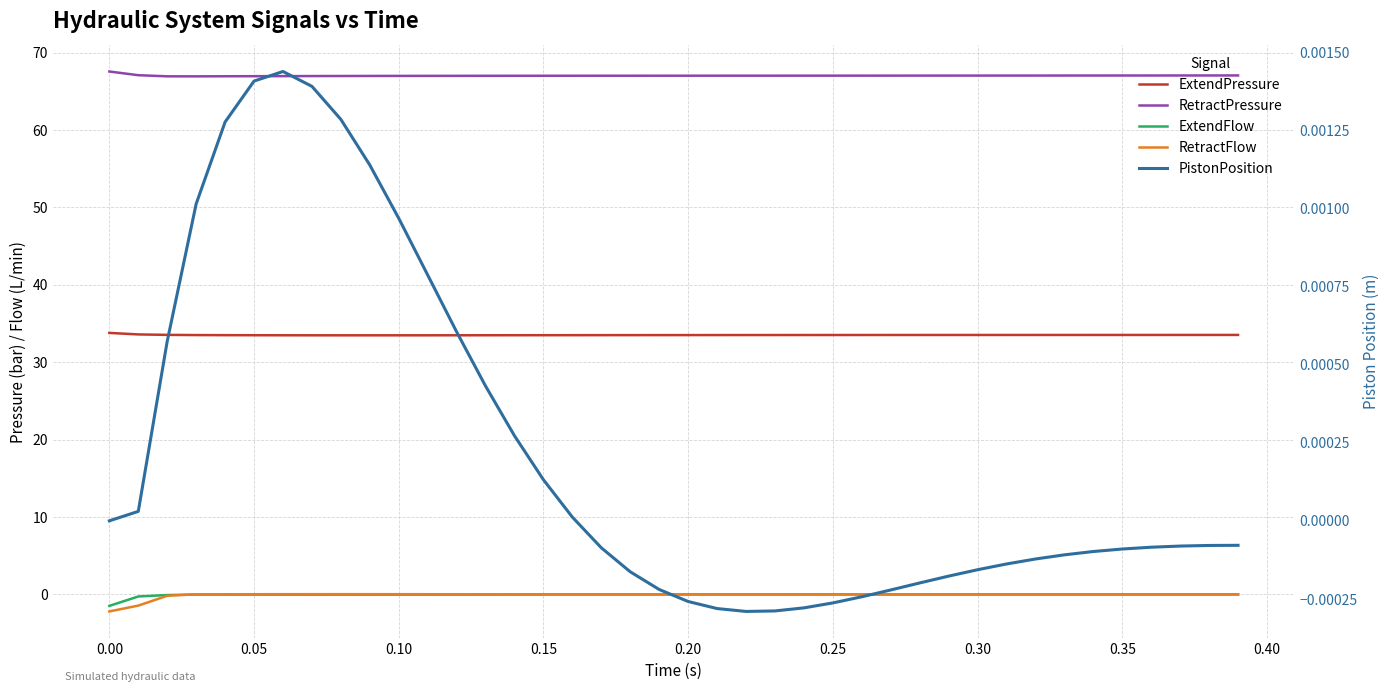

Is this an area chart (filled region under the line)?

No